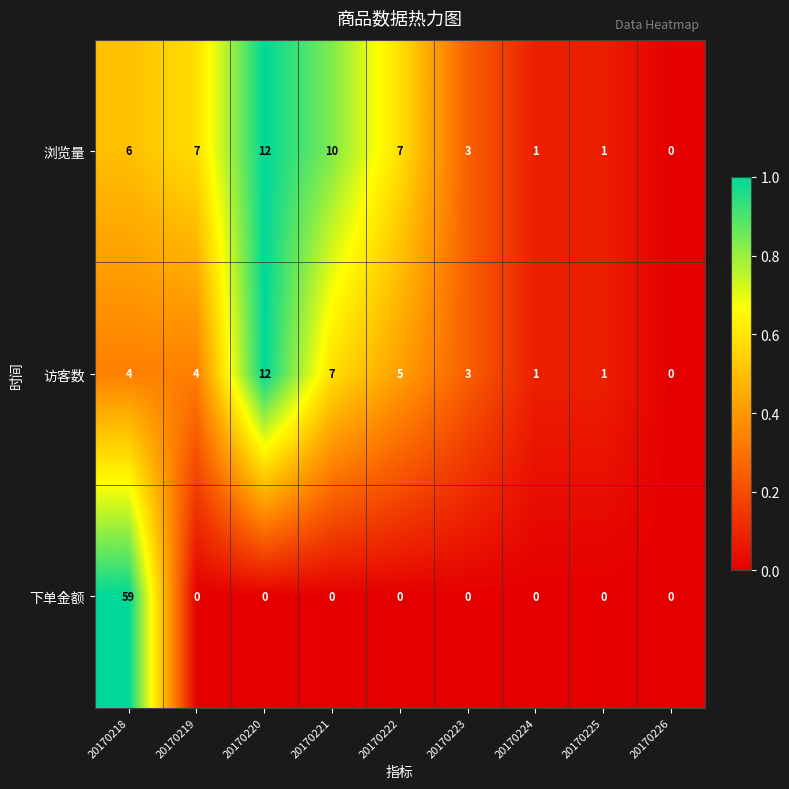

Which category has the highest value in the 浏览量 series?

20170220